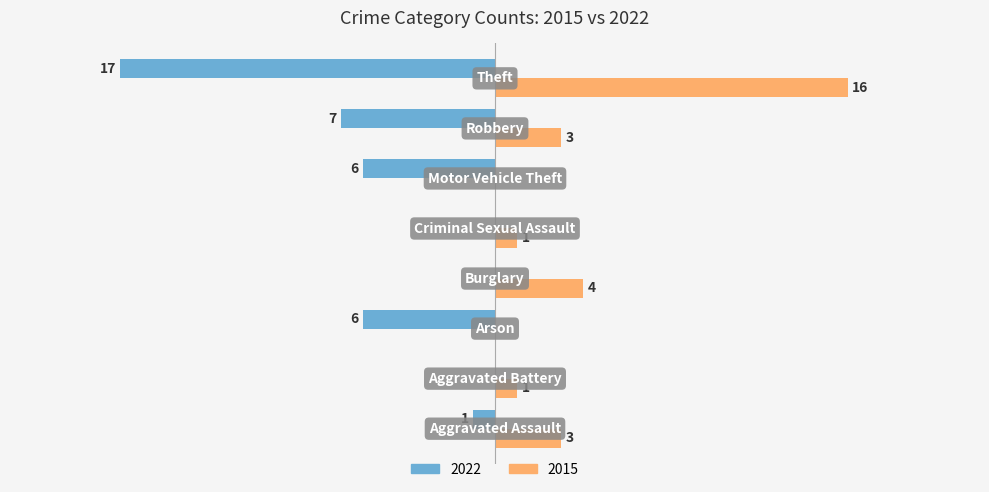

Which series has the largest range (max minus min)?

2022